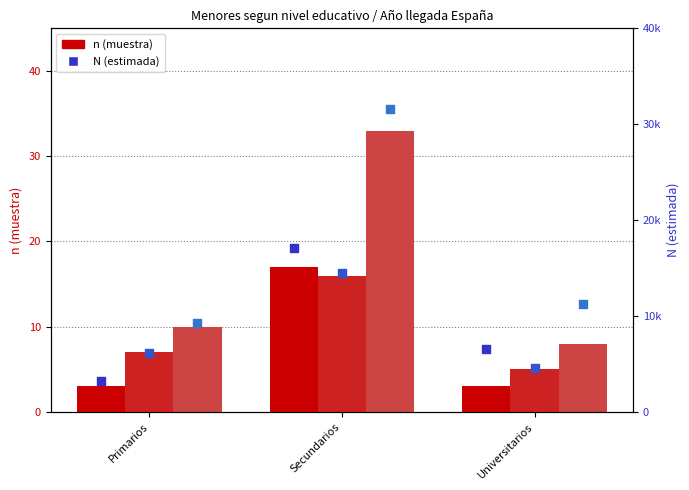

At which category is the sum across all series the highest?

Secundarios